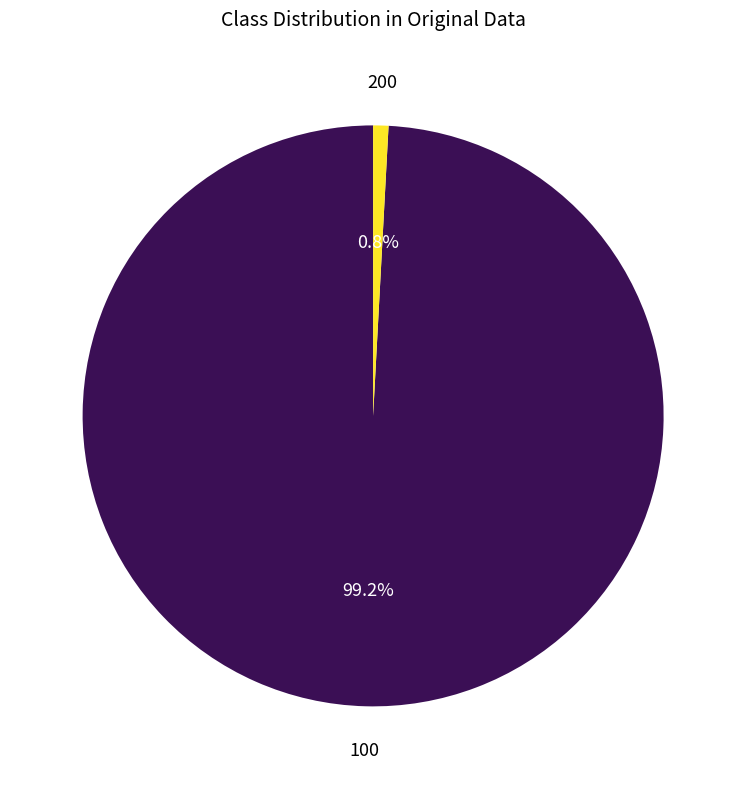

How many slices are in this pie chart?

2